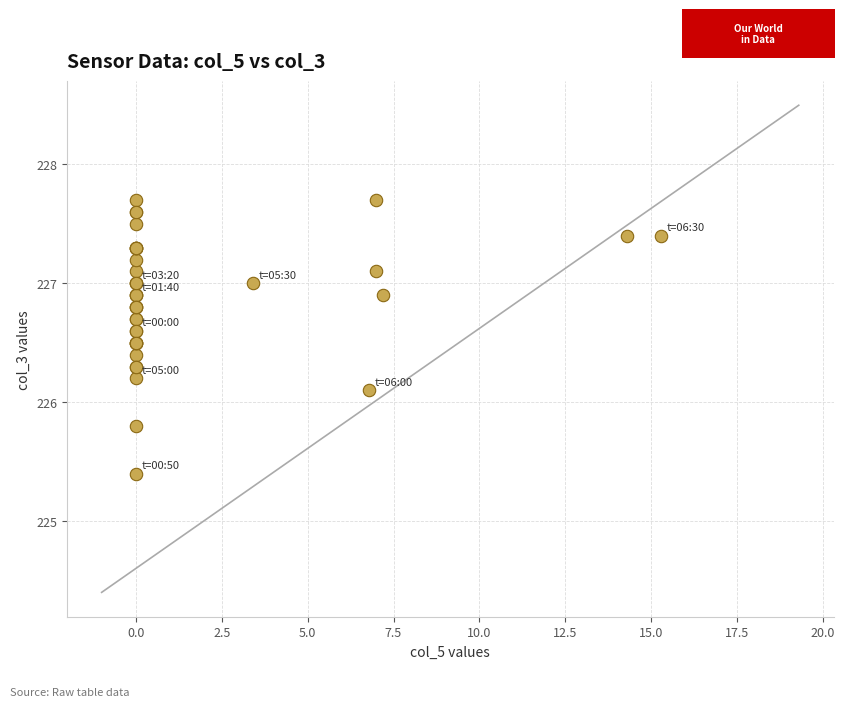

What Y value in the scatter plot is closest to 226?

226.1